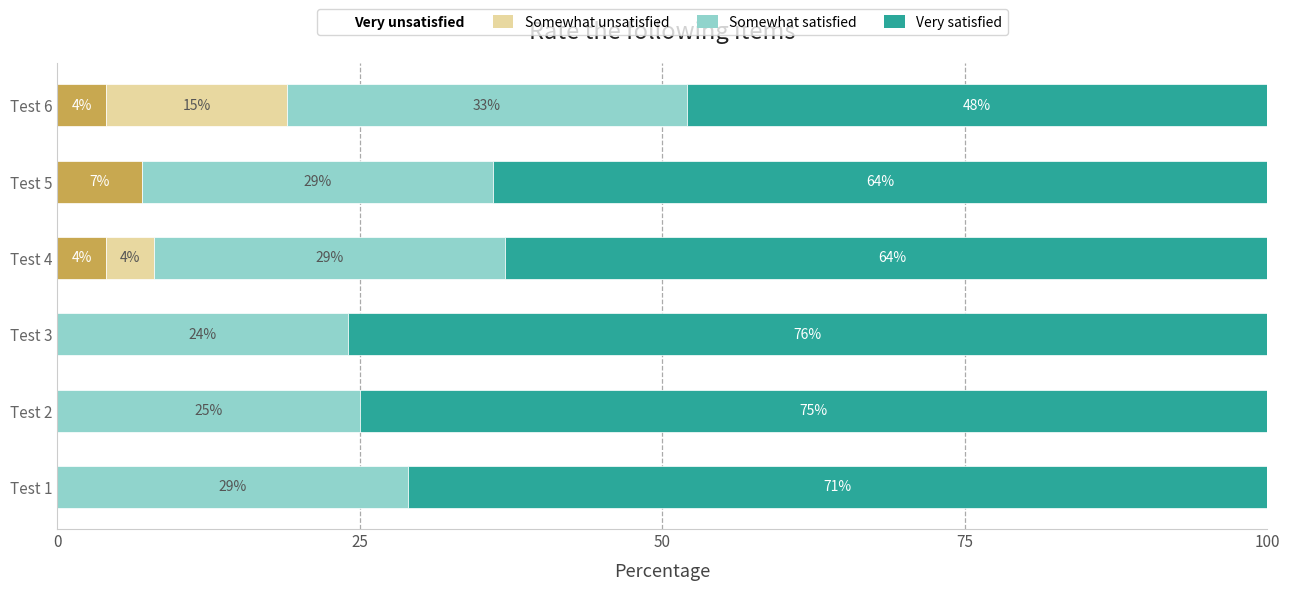

What is the sum of all Very unsatisfied values?

15